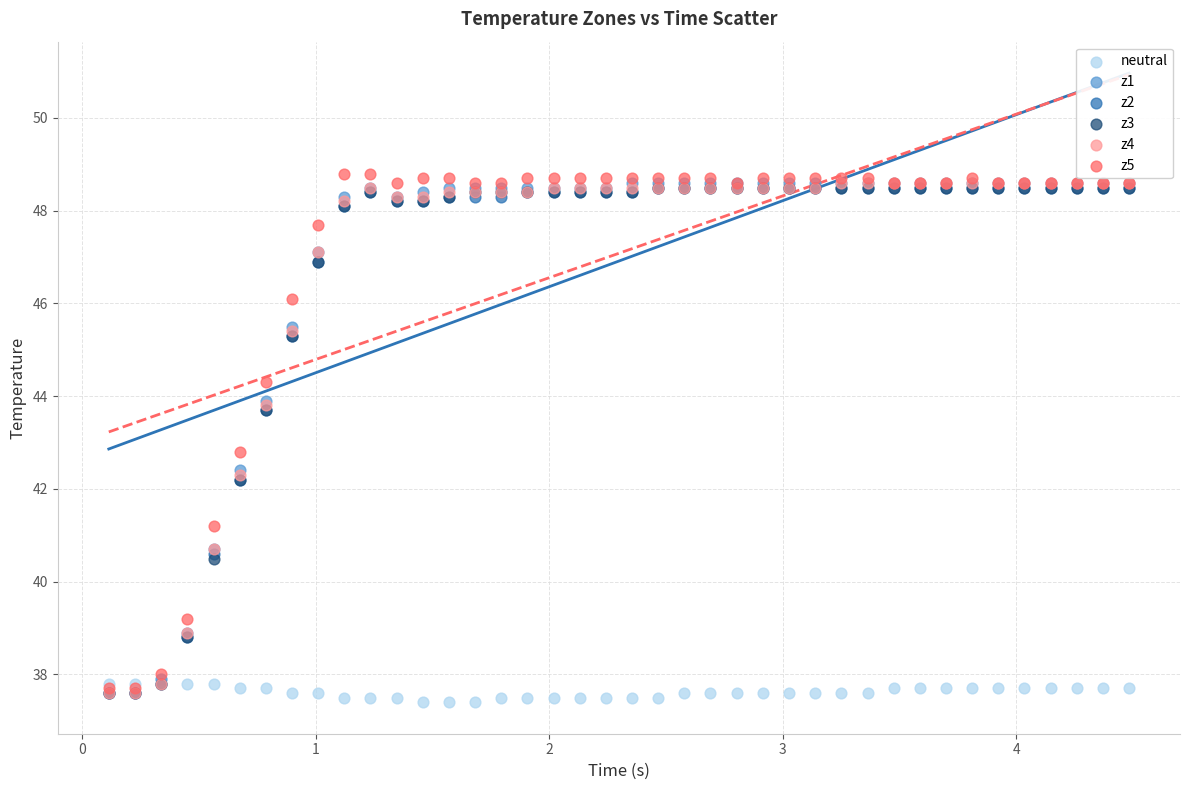

What are all the series names shown in the legend?

neutral, z1, z2, z3, z4, z5